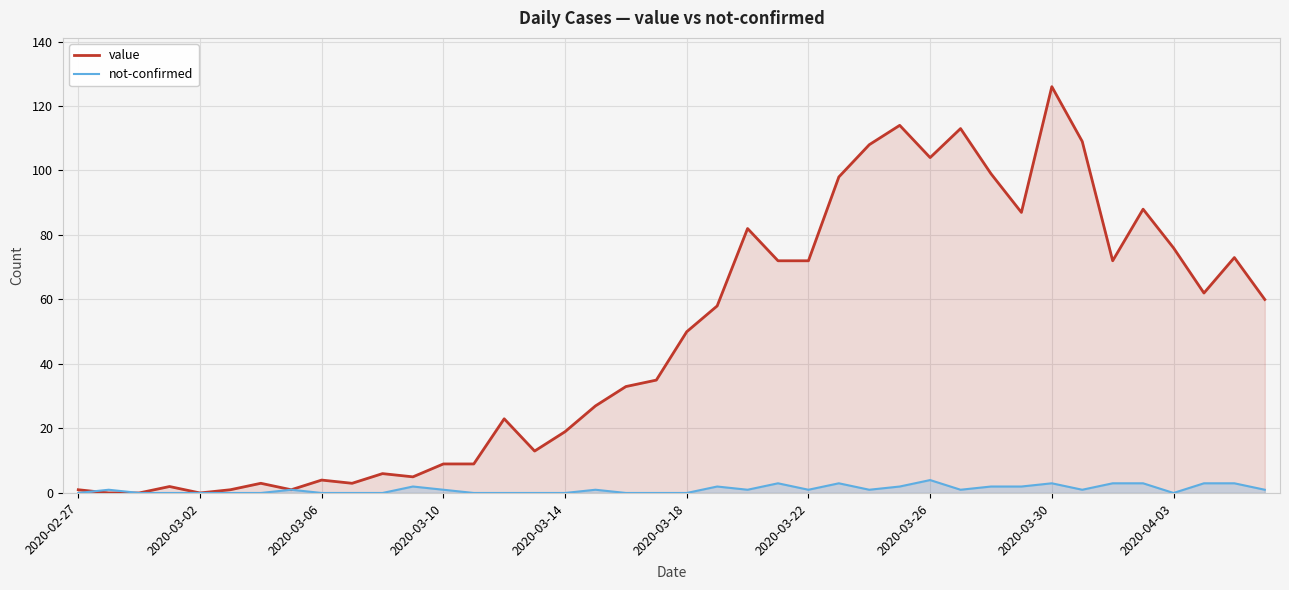

How many series are shown in this chart?

2